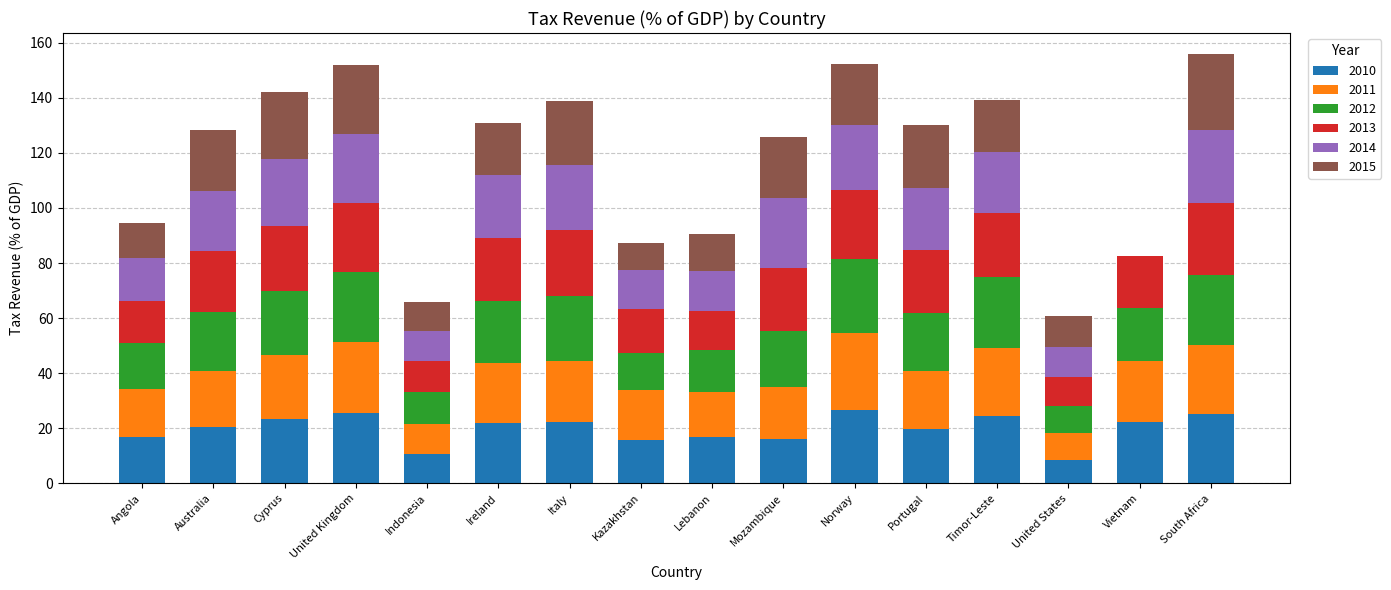

What is the sum of the 2010 values at Ireland and Cyprus?

45.1